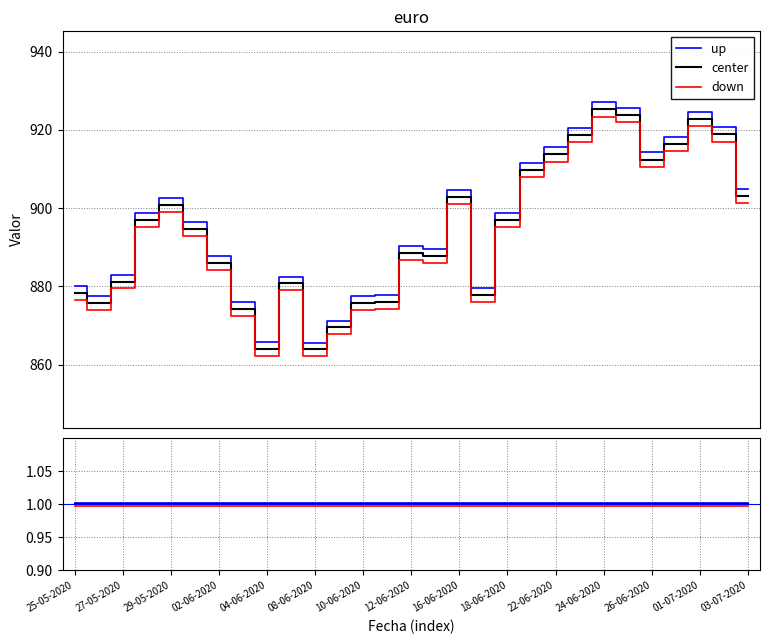

True or false: up has more than 0 points higher than both neighbors.

False